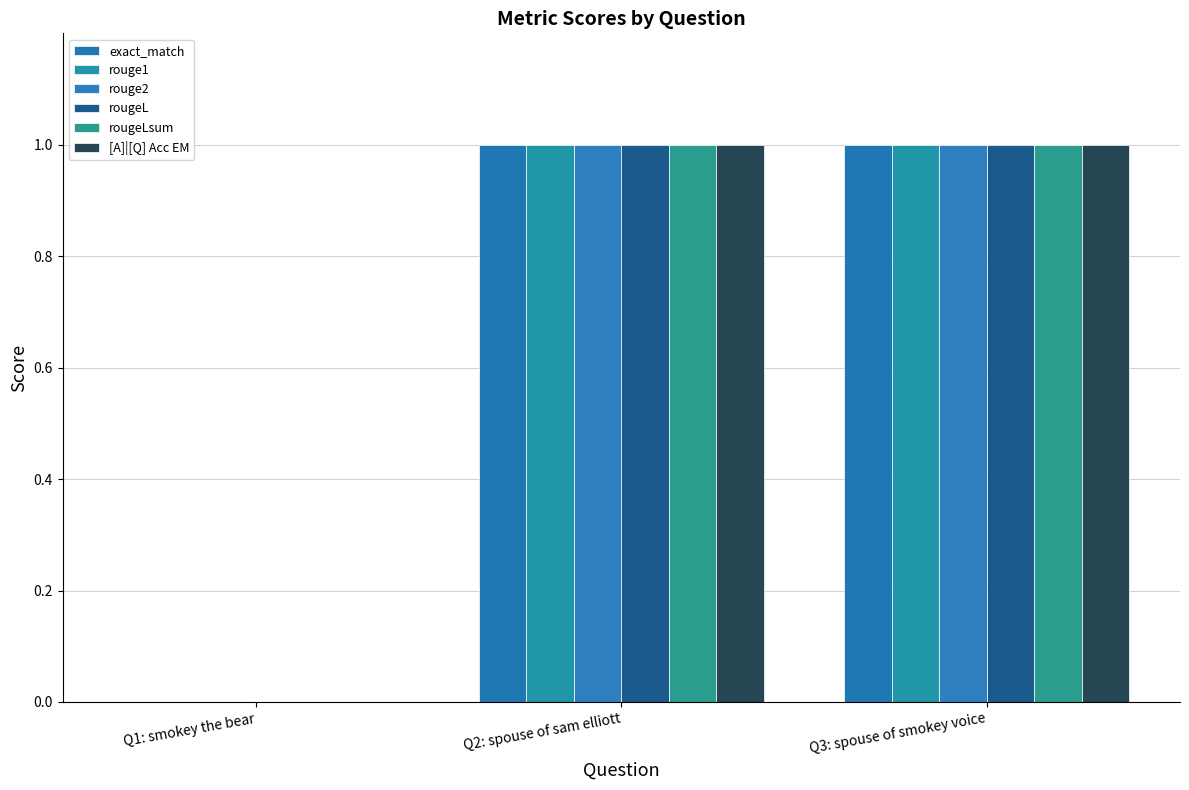

Count the number of categories in the chart.

3